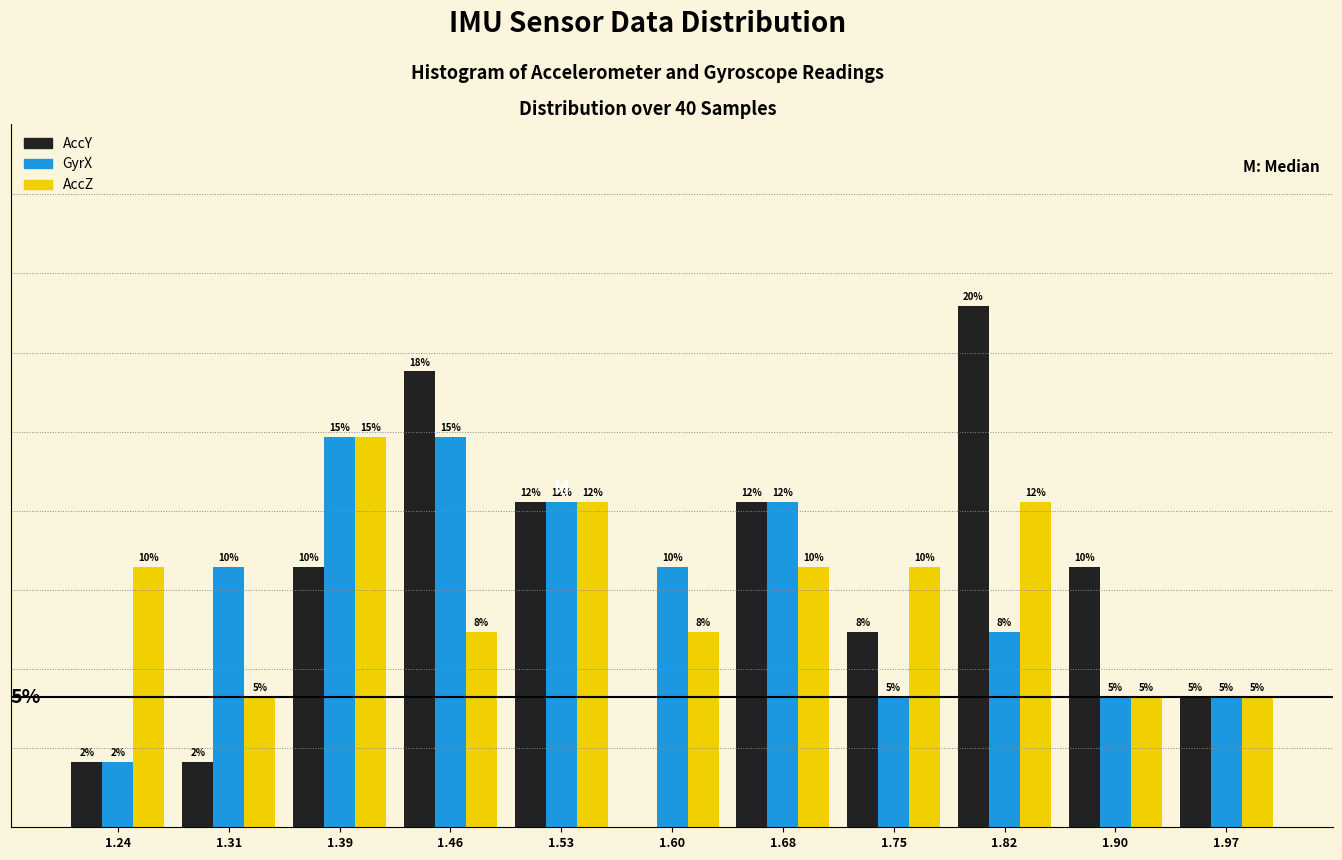

Is the value of AccY at 1.68 greater than the value of GyrX at 1.75?

Yes